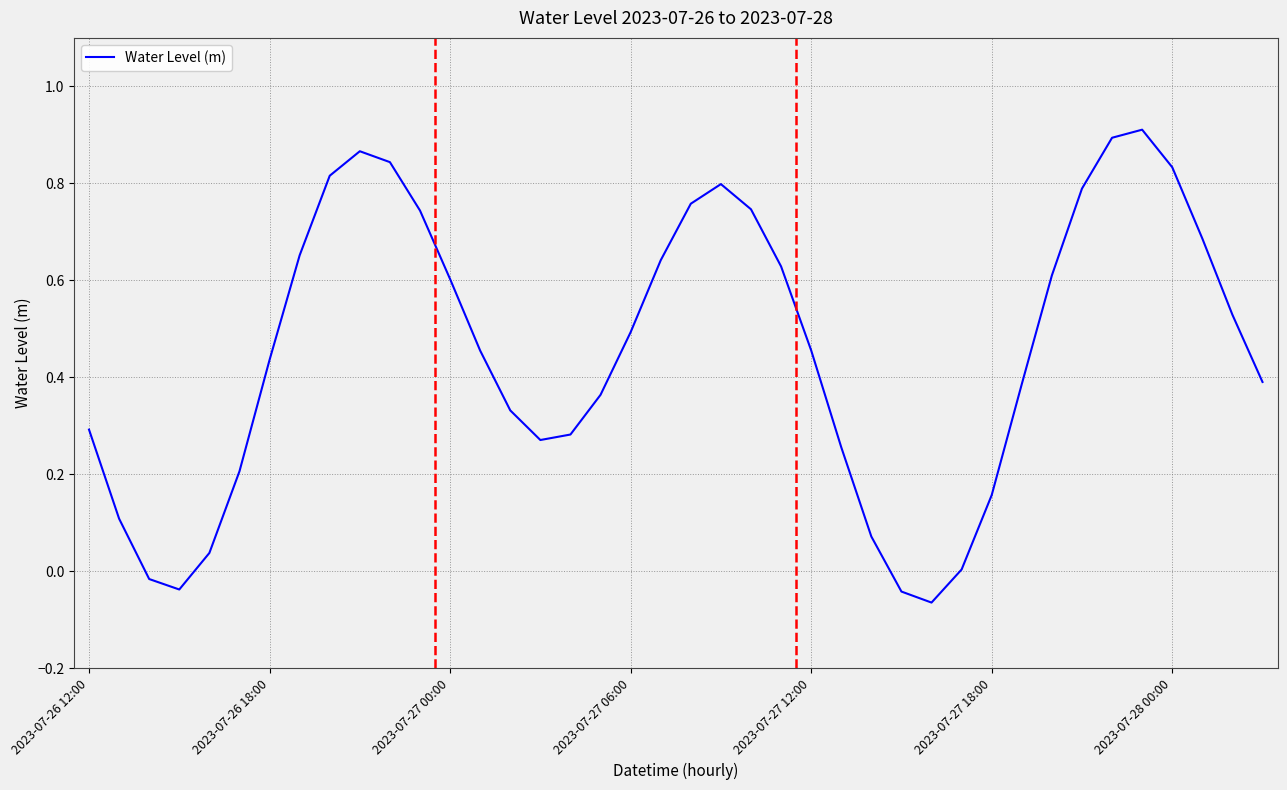

How many points are higher than both their immediate neighbors (excluding endpoints)?

3